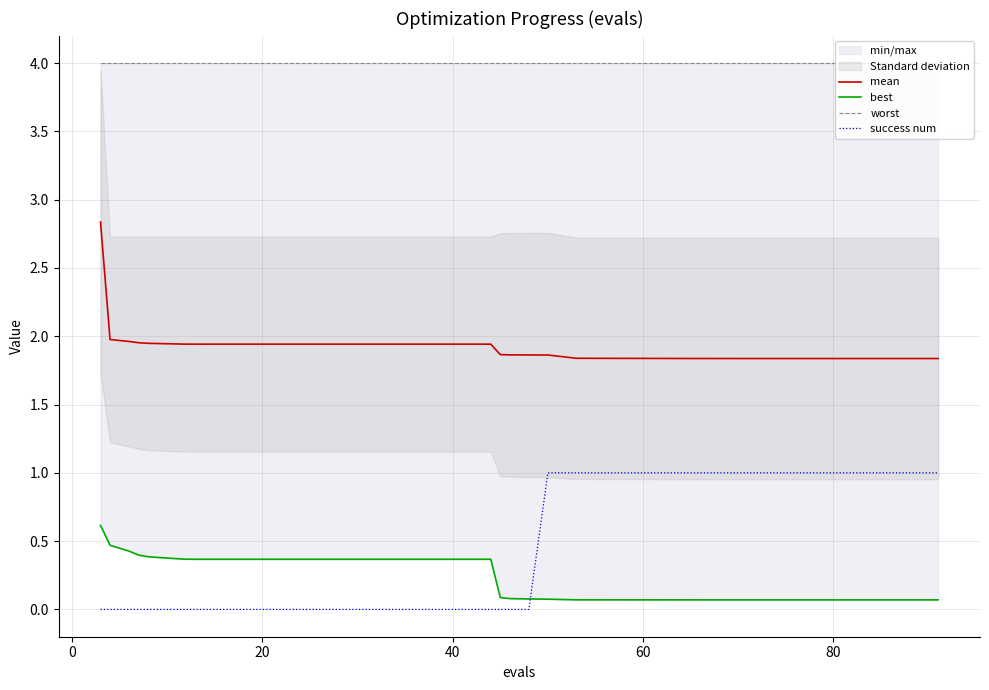

How many times do best and success num cross each other?

1